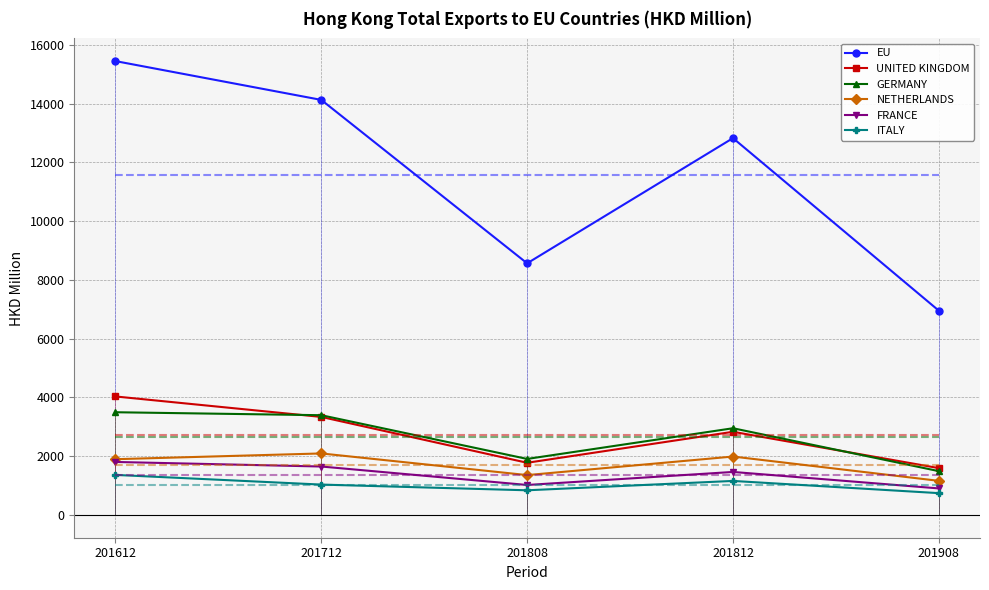

What is the difference between the maximum and minimum values in the FRANCE series?

900.4